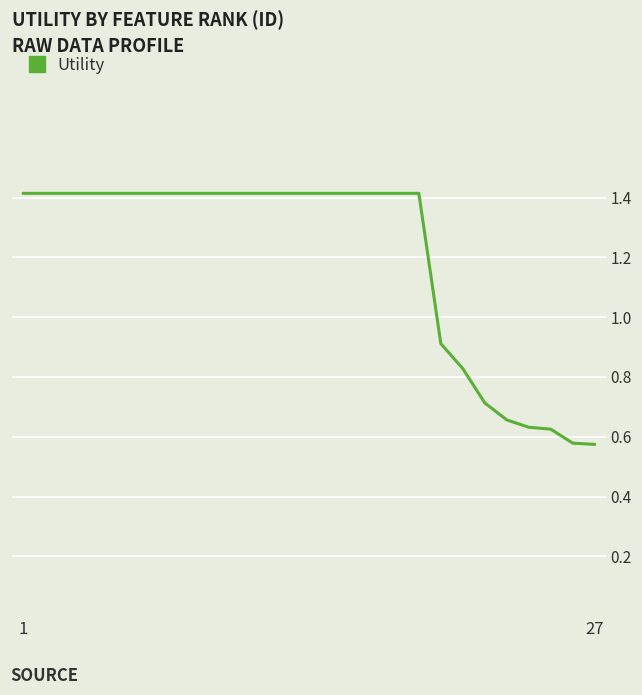

What is the greatest value displayed?

1.4